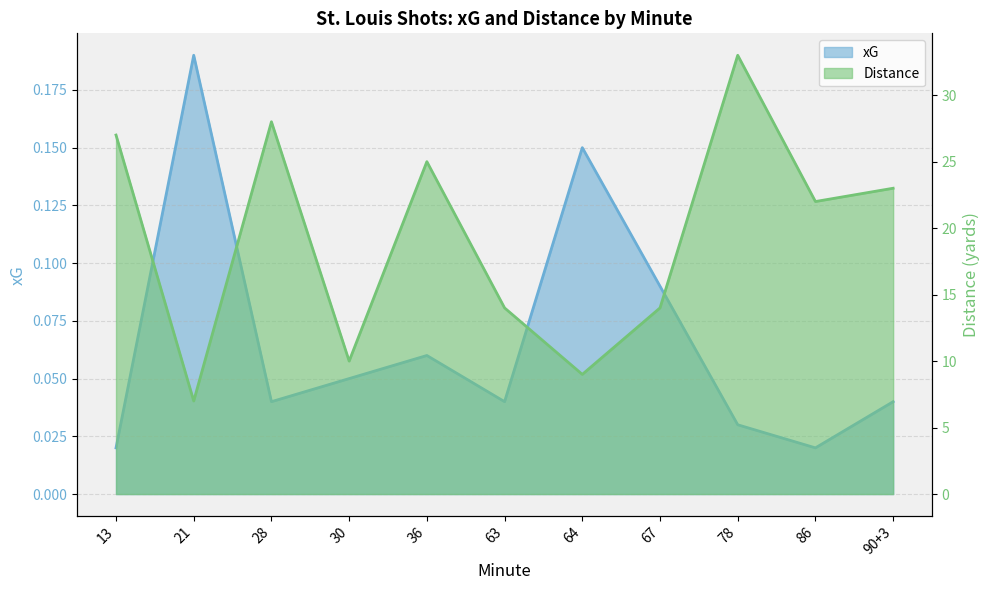

What is the average value of the Distance series?

19.3